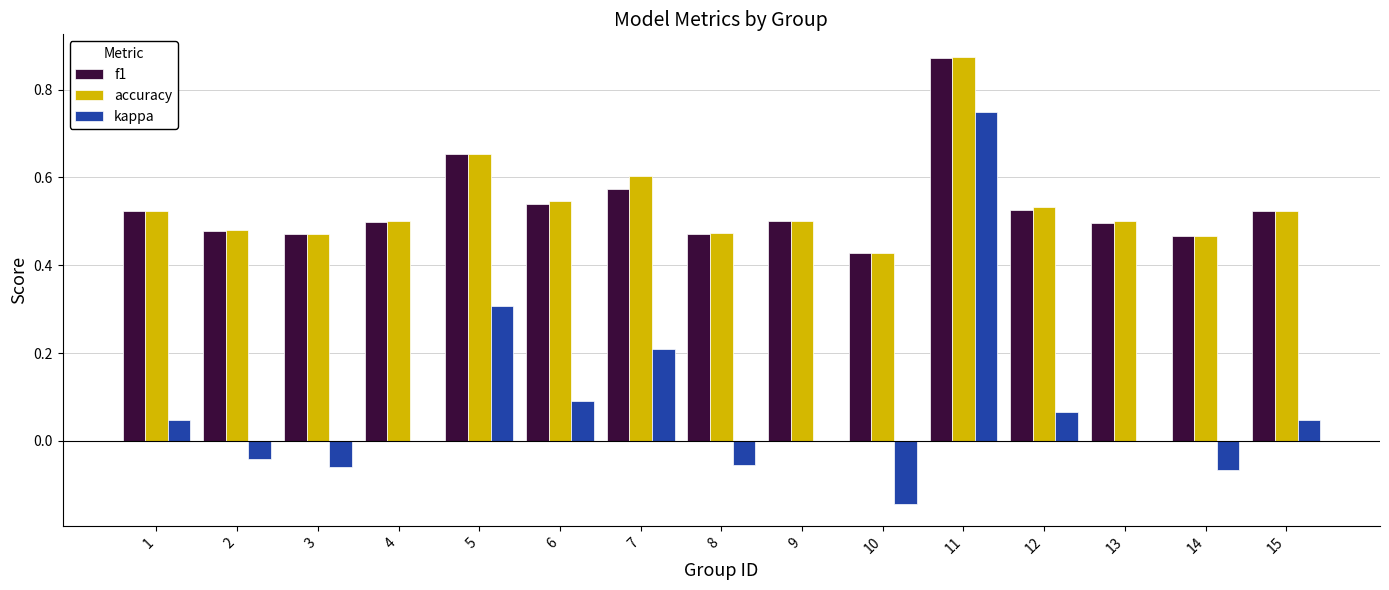

Count the number of data series in this chart.

3